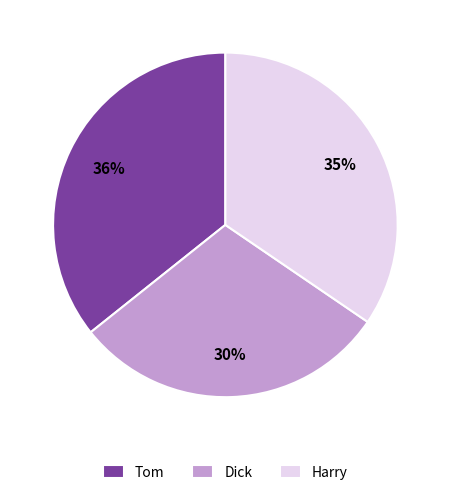

Is there a majority slice in this chart?

No